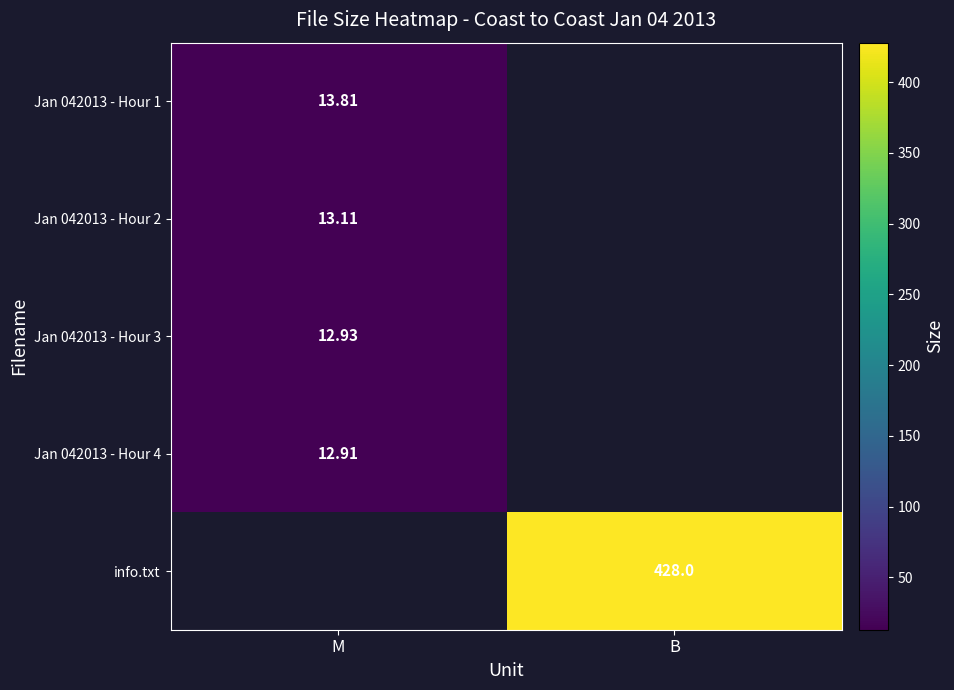

Is the value of Jan 042013 - Hour 4 at M greater than the value of Jan 042013 - Hour 3 at M?

No